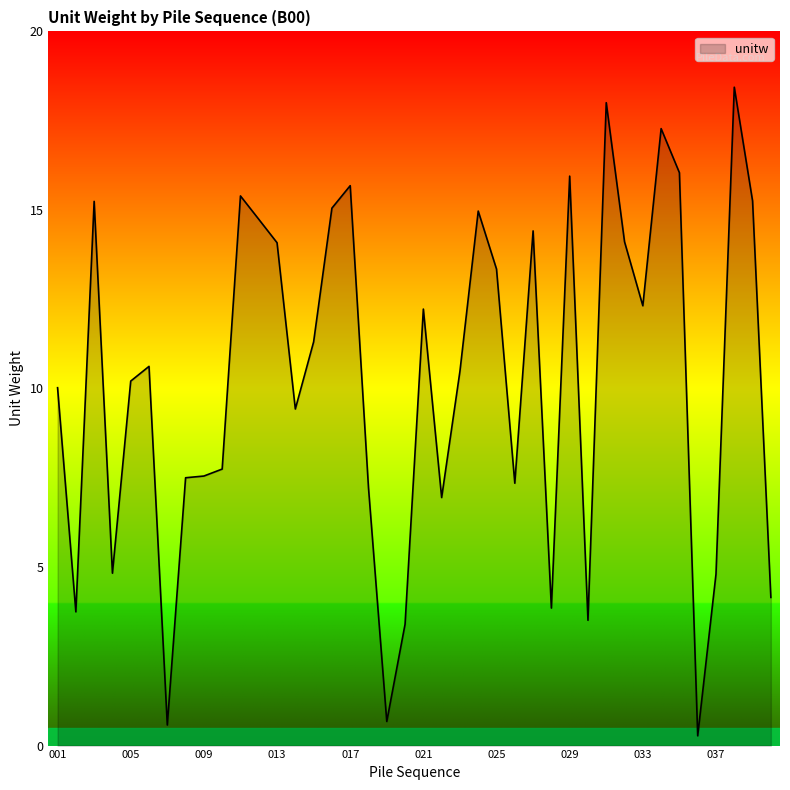

What is the difference between the maximum and minimum values?

18.2